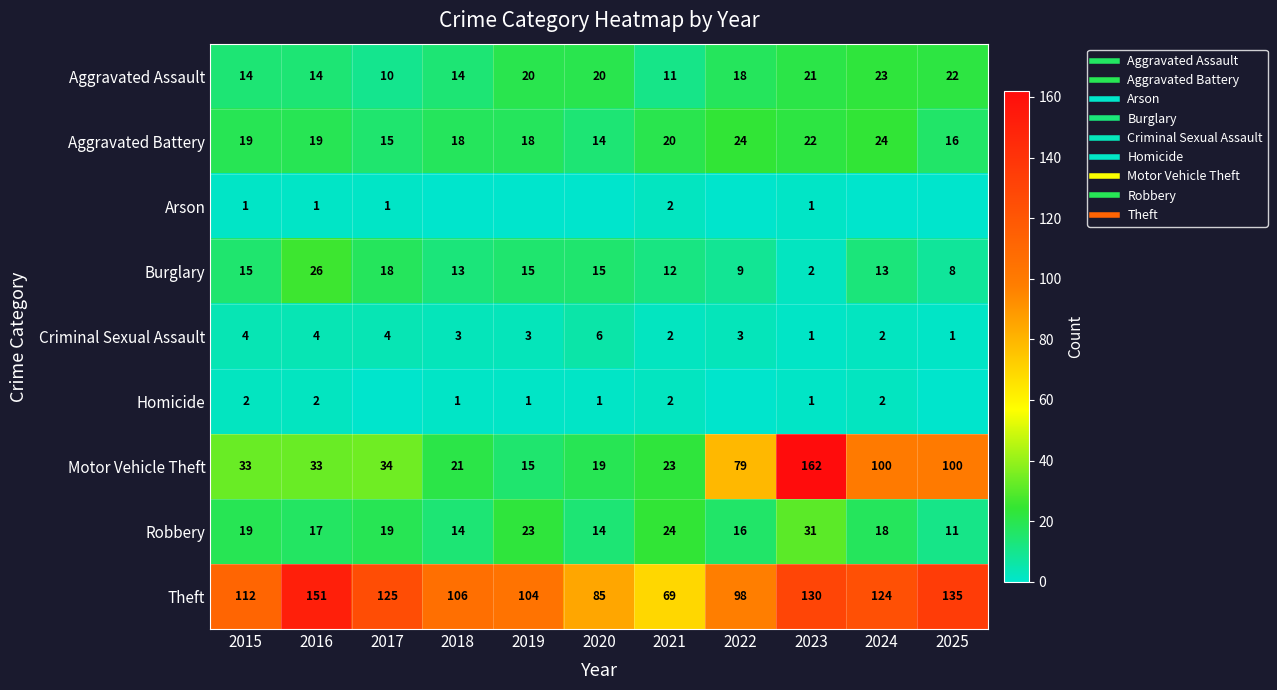

What is the average value of the Burglary series?

13